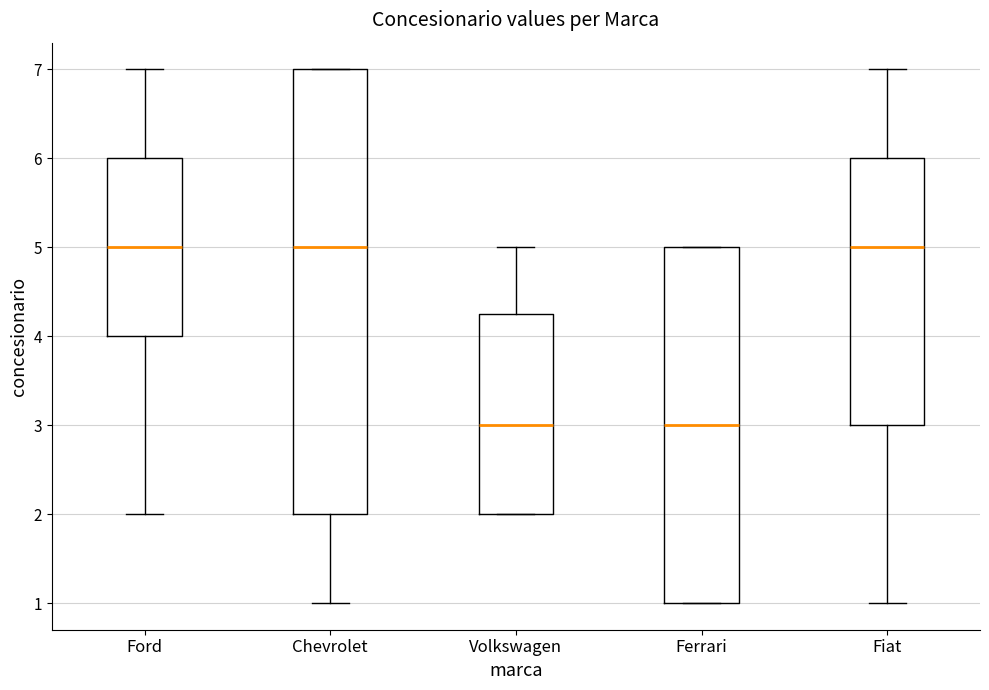

Which box is the tallest, from its lower edge to its upper edge?

Chevrolet